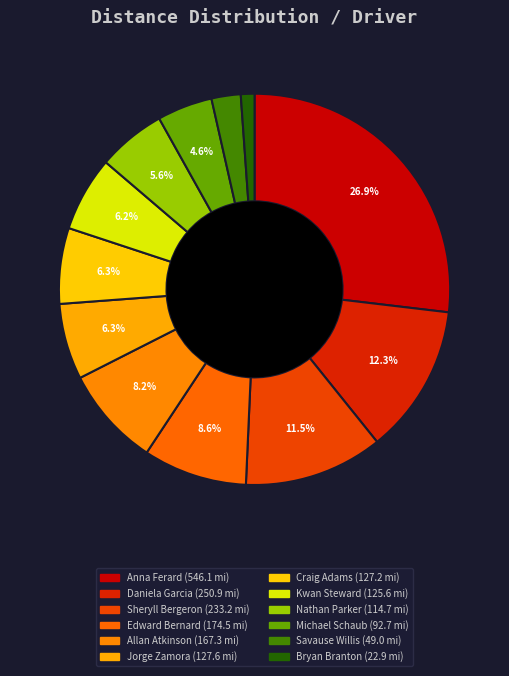

To the nearest percent, what is the difference between the Savause Willis and Nathan Parker slice percentages?

3%